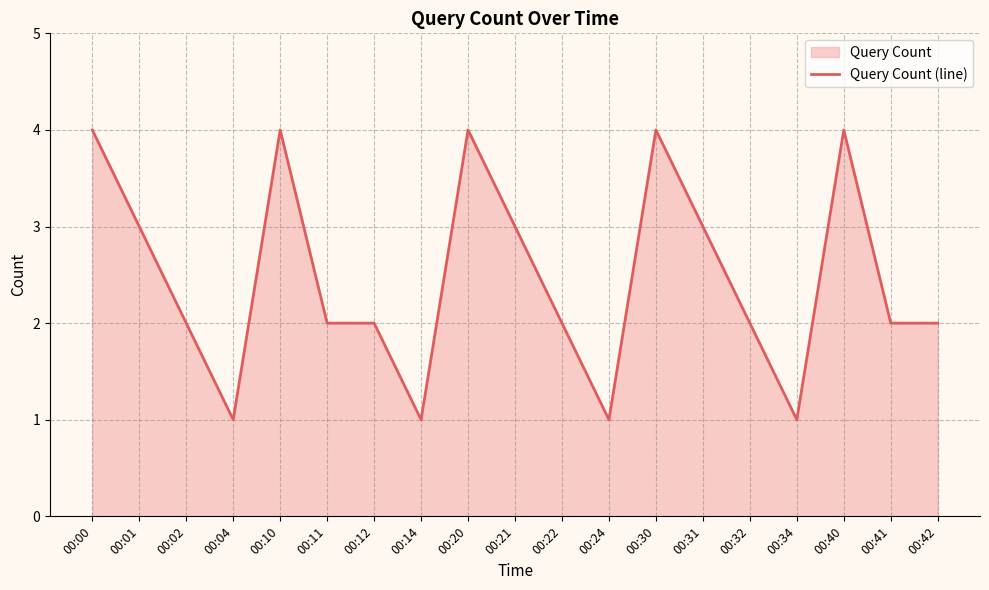

What is the sum of the values at 00:40 and 00:10?

8